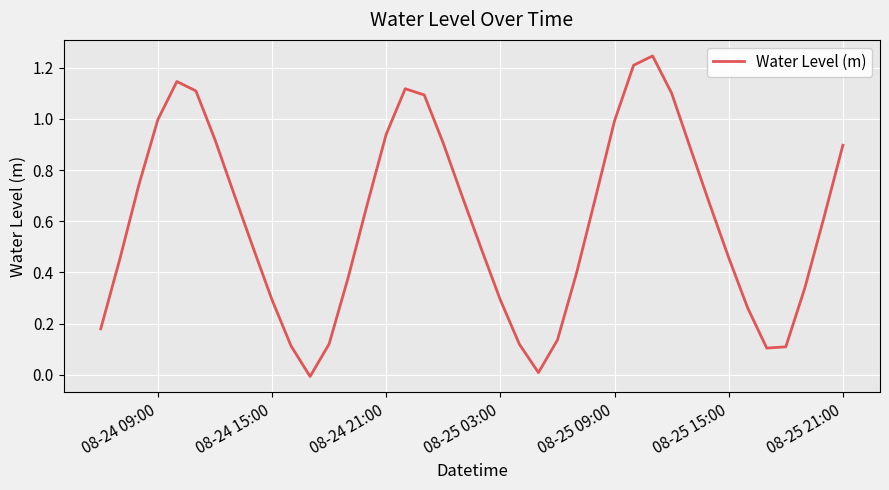

What is the difference between the maximum and minimum values?

1.3